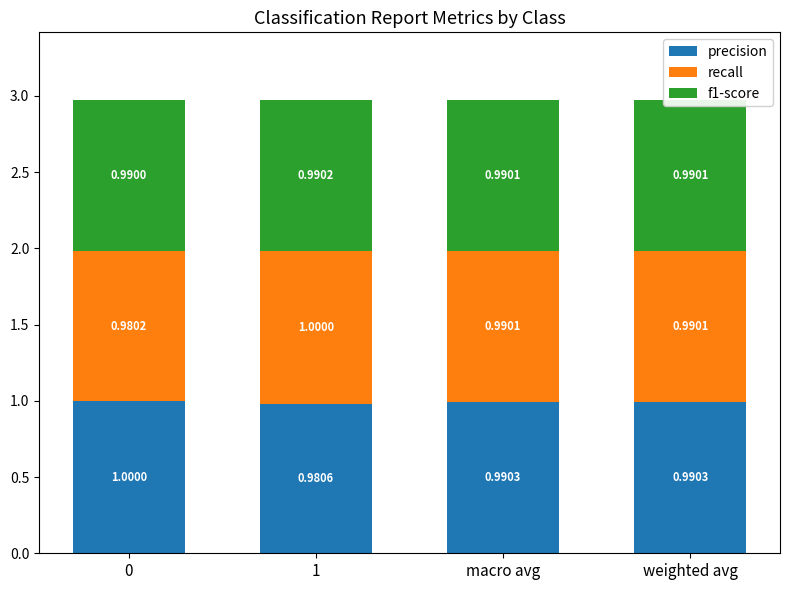

What is the total value across all series at 0?

3.0